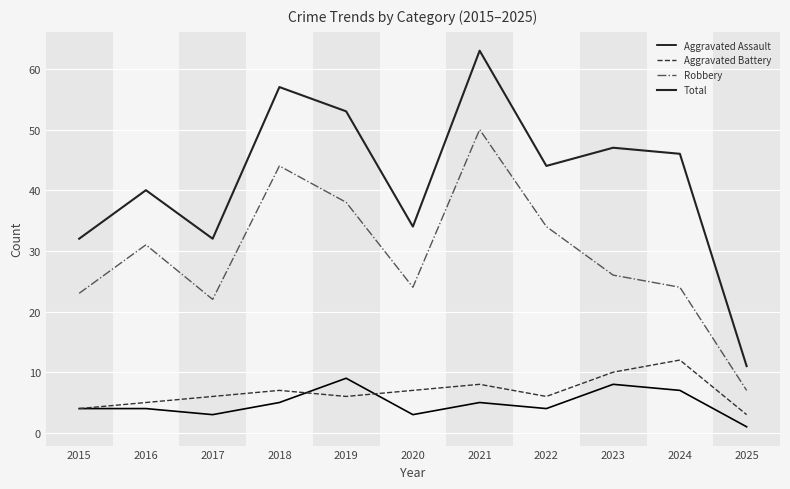

At how many categories does at least one series exceed 28?

10